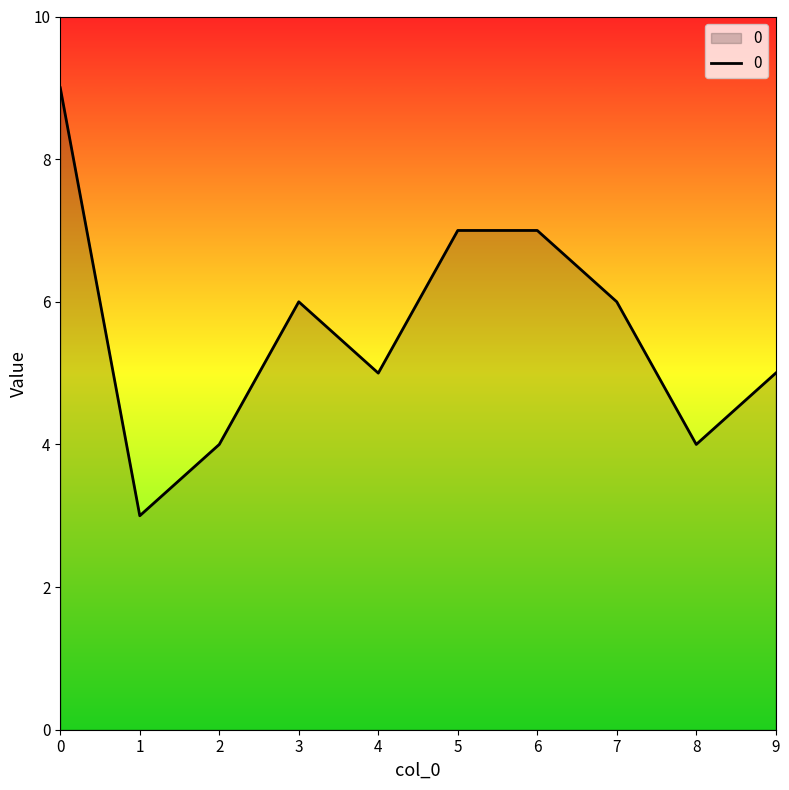

Which category has the lowest value across all series?

1